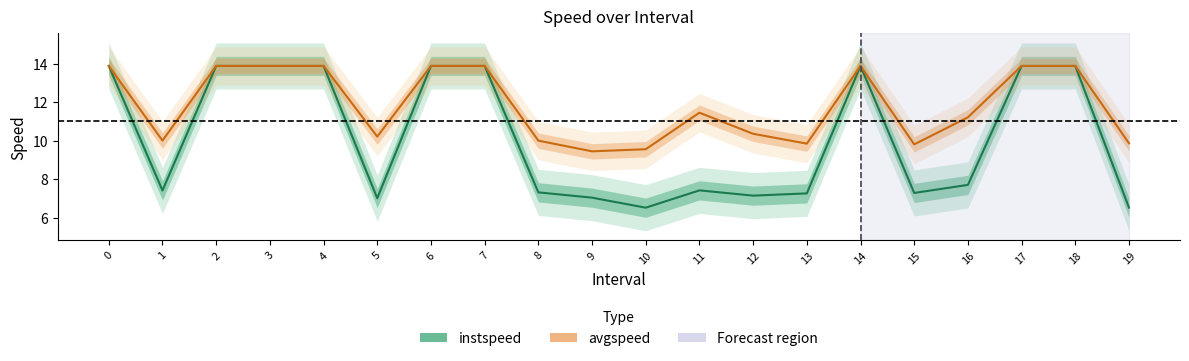

Does the chart display data point markers on the line(s)?

No